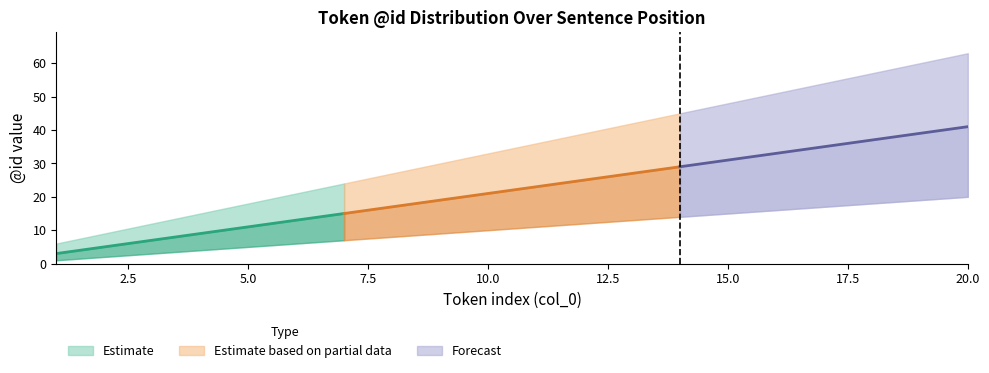

What is the value of the lower point at the 1st from the left?

1